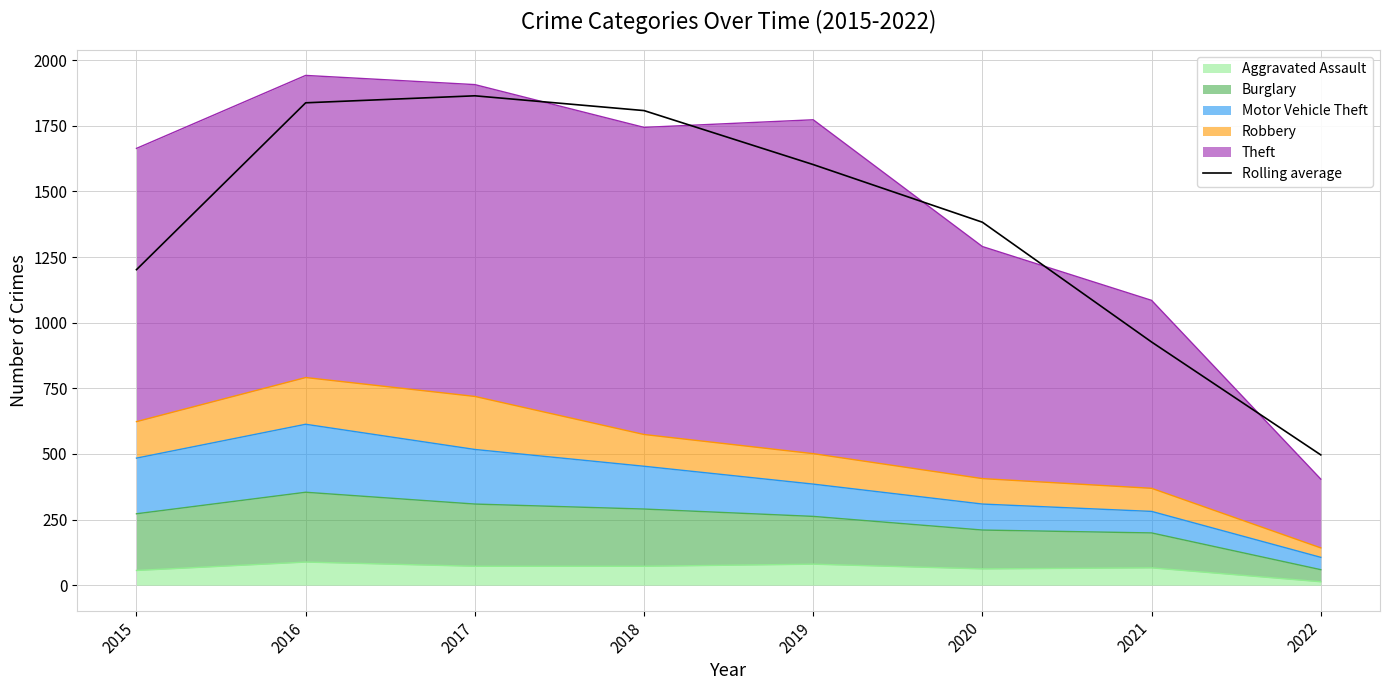

Reading left to right, extract all data points from this chart.

2015=1202.0	2016=1837.7	2017=1864.3	2018=1808.0	2019=1602.3	2020=1382.7	2021=926.3	2022=496.3